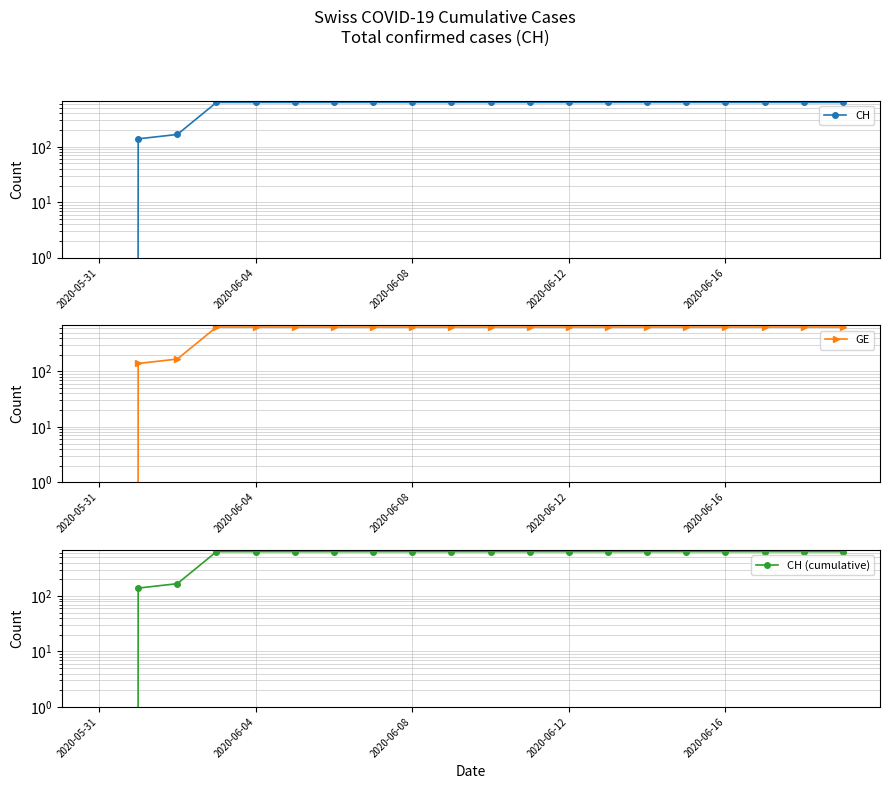

What position from the right is 6?

14